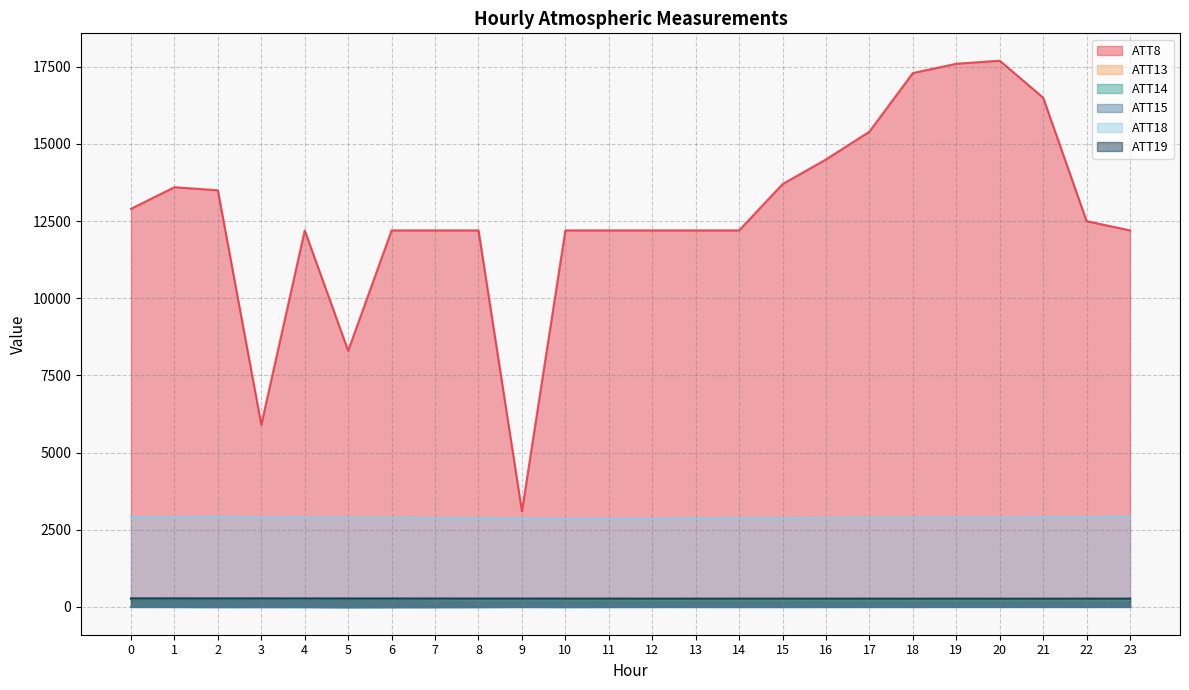

Which category has the lowest value in the ATT13 series?

15